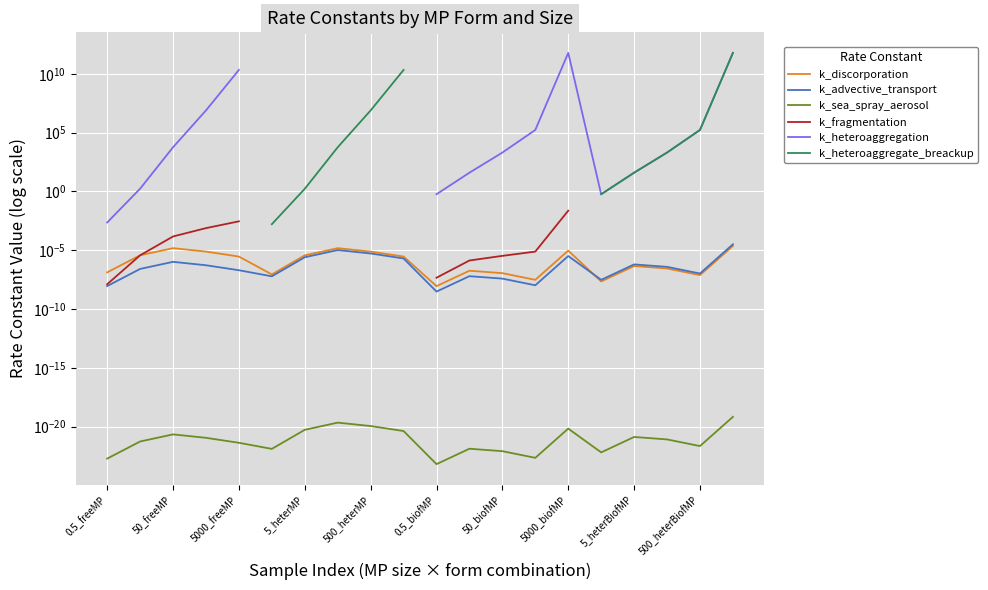

Does the chart display data point markers on the line(s)?

No